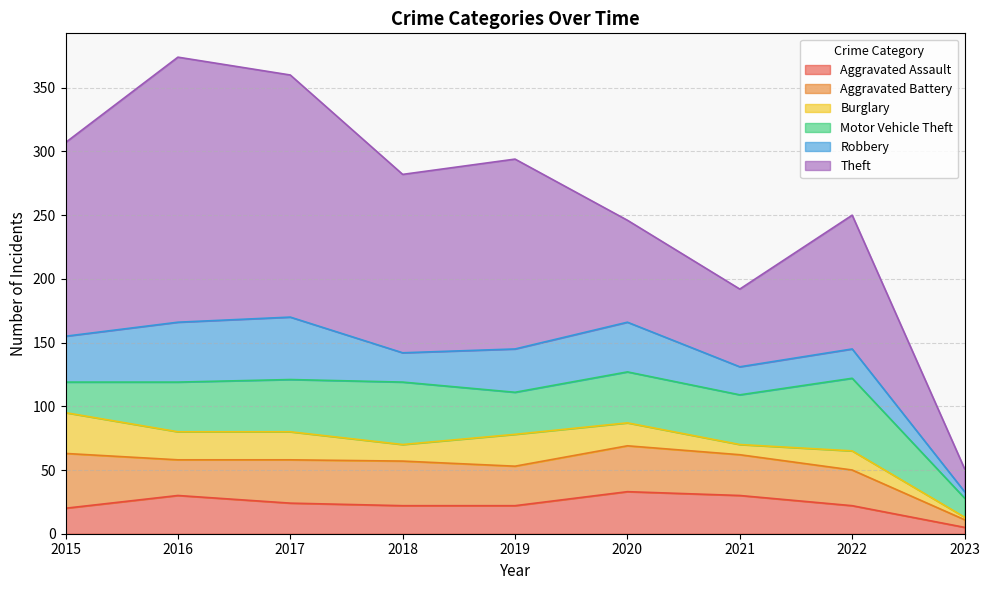

What is the total value across all series at 2016?

374